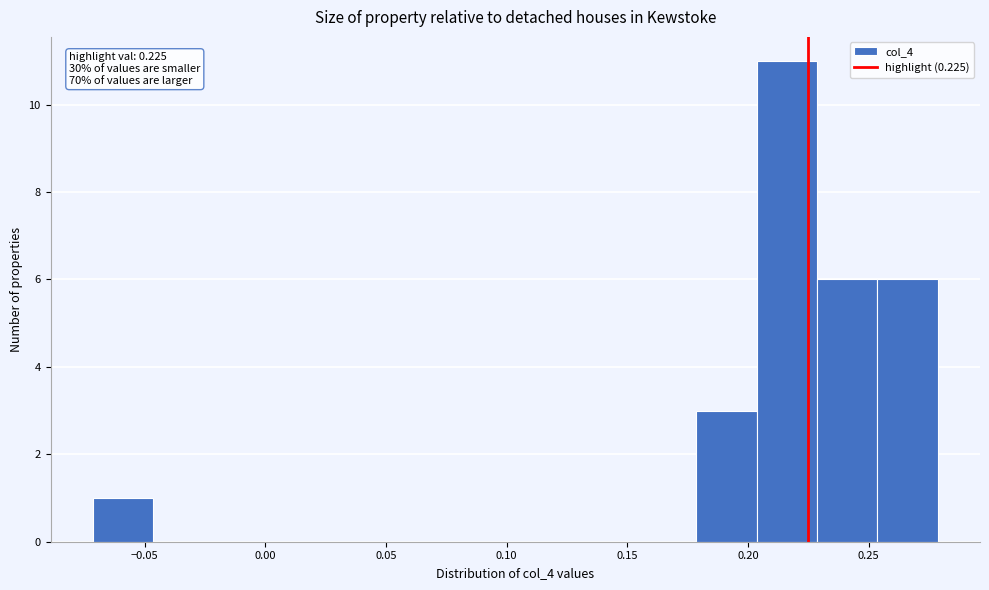

Over which range of the x-axis is the bar tallest?

0.205 to 0.230